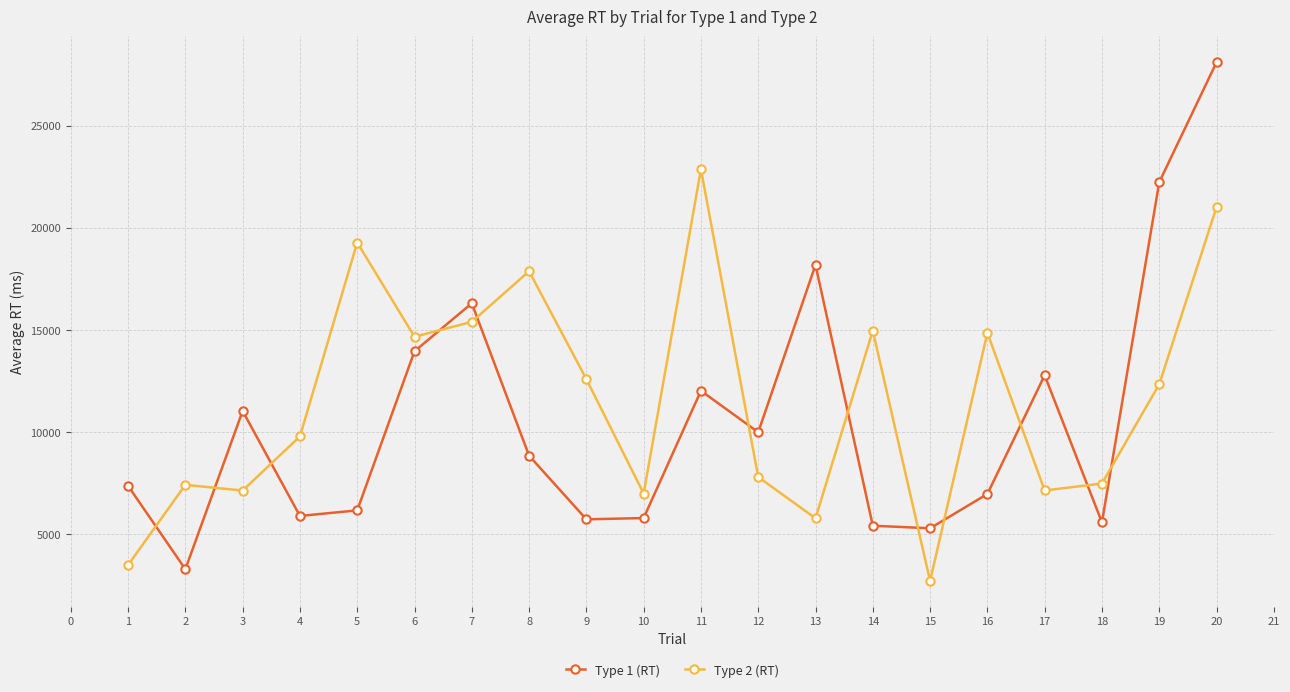

True or false: Type 2 (RT) has more than 2 points higher than both neighbors.

True